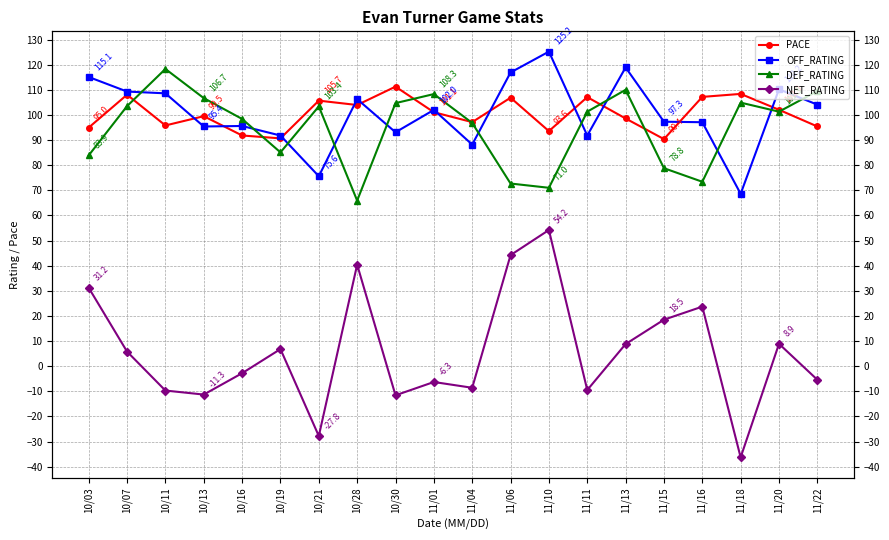

In DEF_RATING, how many points are higher than both neighbors (excluding endpoints)?

5